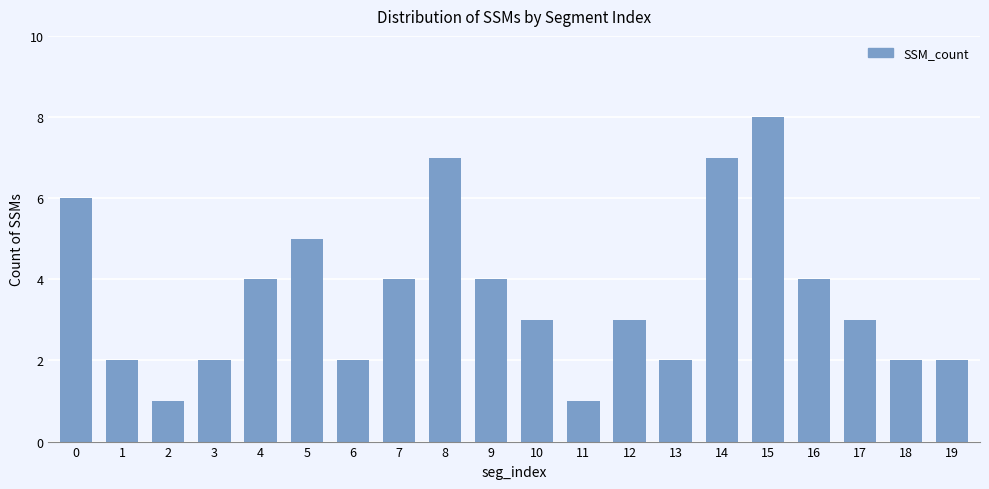

Does the chart contain any negative values?

No